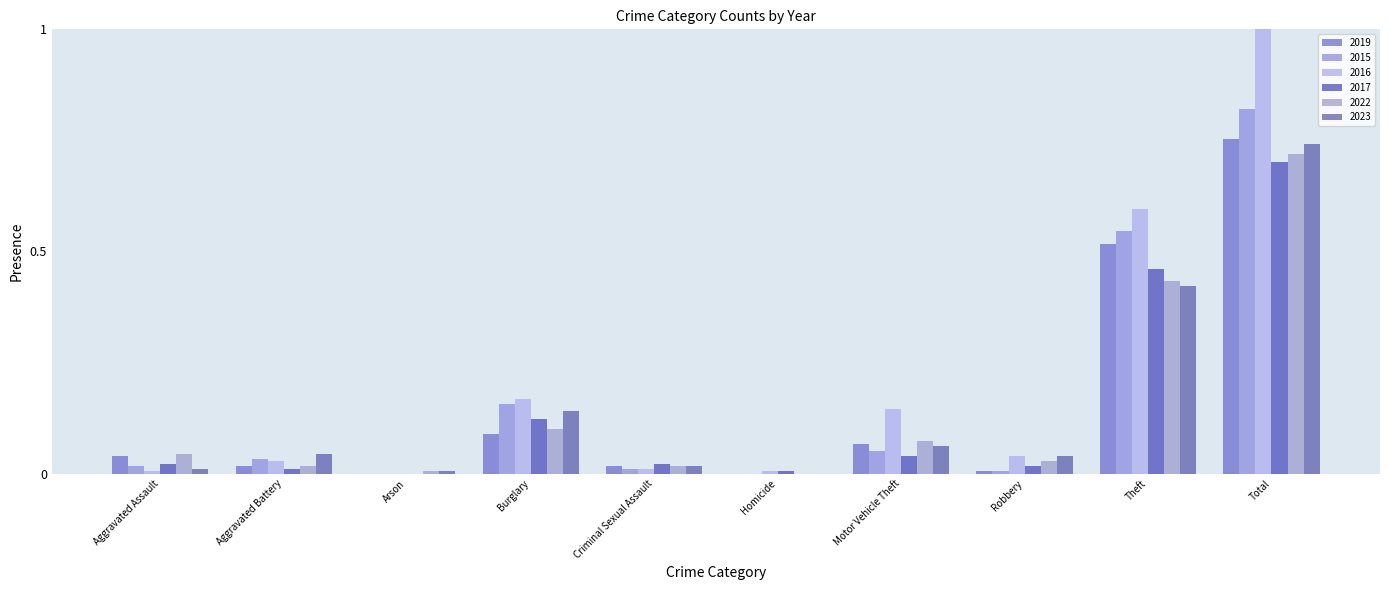

How many groups of bars are there?

10